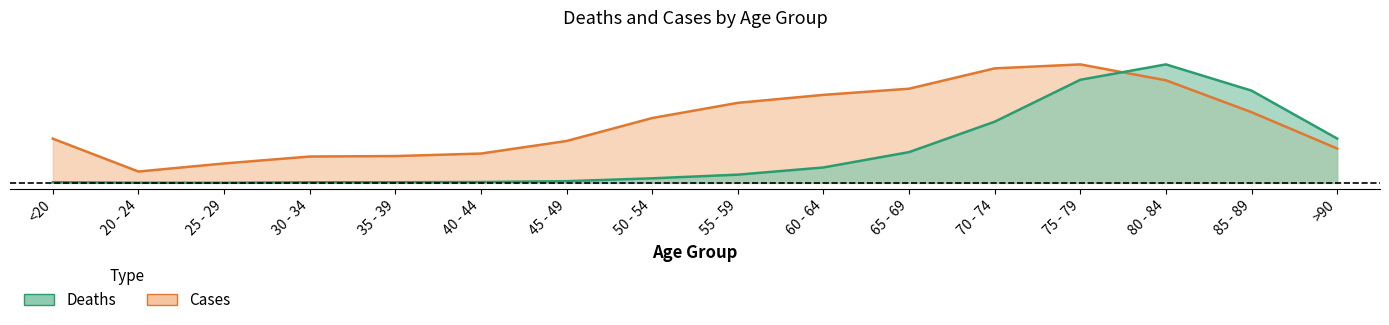

What is the average value of the Cases series?

0.5